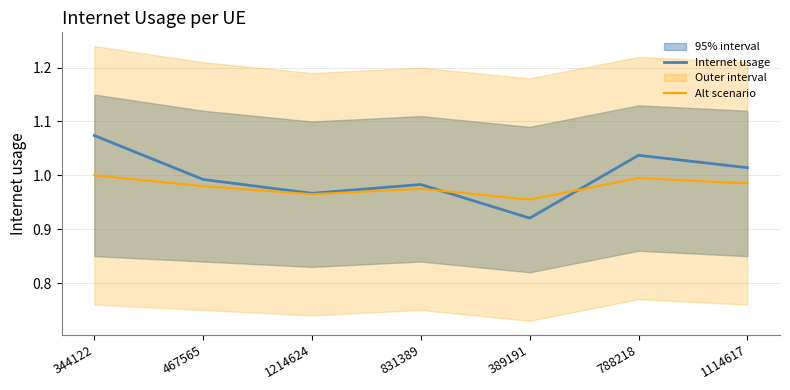

Does the chart display data point markers on the line(s)?

No